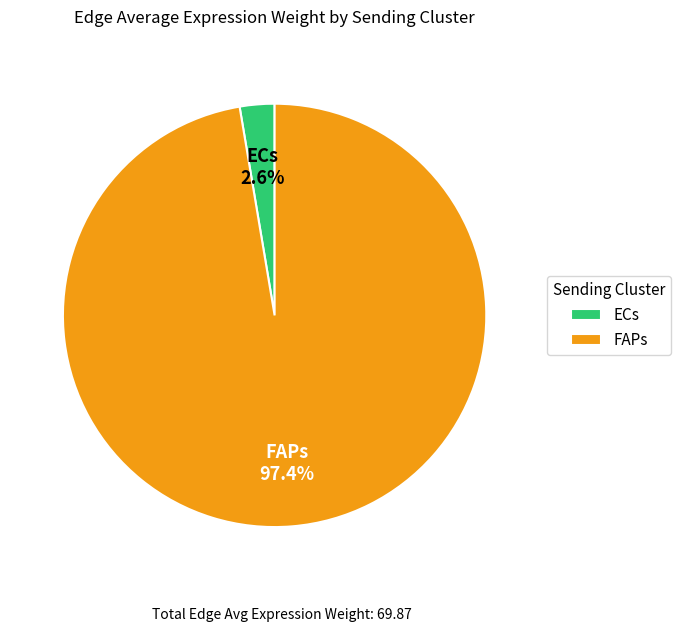

What percentage do FAPs and ECs together represent?

100.0%